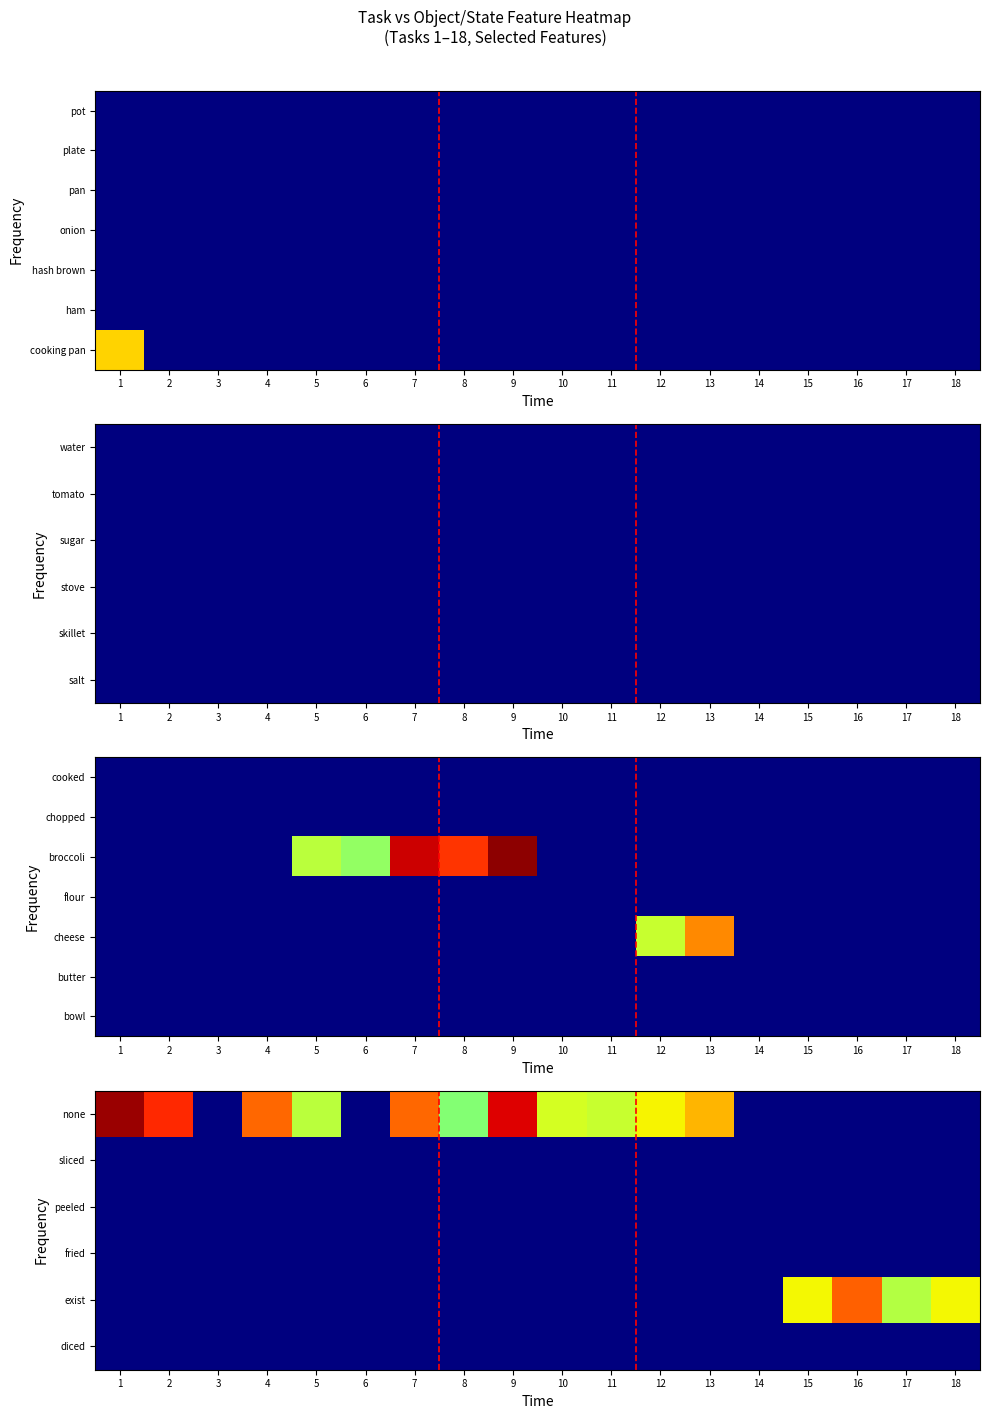

At which category is the sum across all series the highest?

1